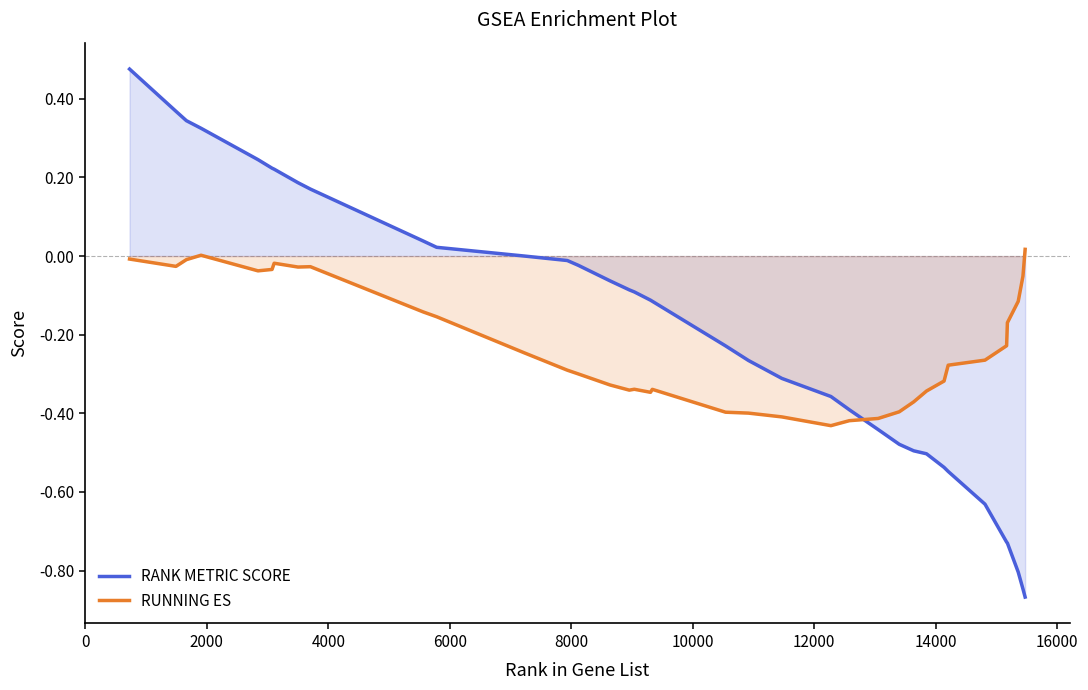

Which series has the largest range (max minus min)?

RANK METRIC SCORE